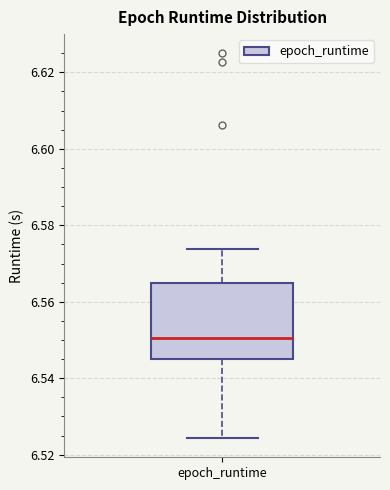

Where is the lower edge of the box for epoch_runtime on the y-axis? The values are not printed on the chart, so give them approximately, as read against the axis.

6.544